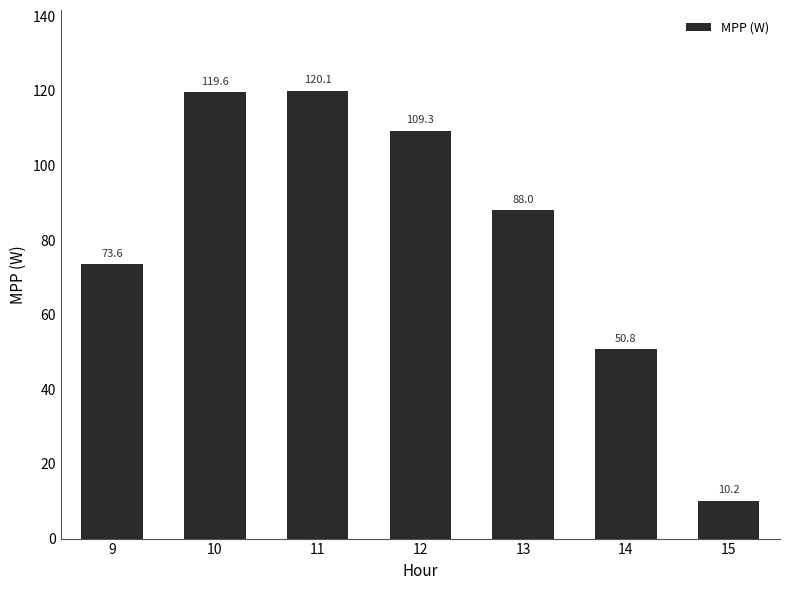

What is the change in value from 11 to 12?

-10.8